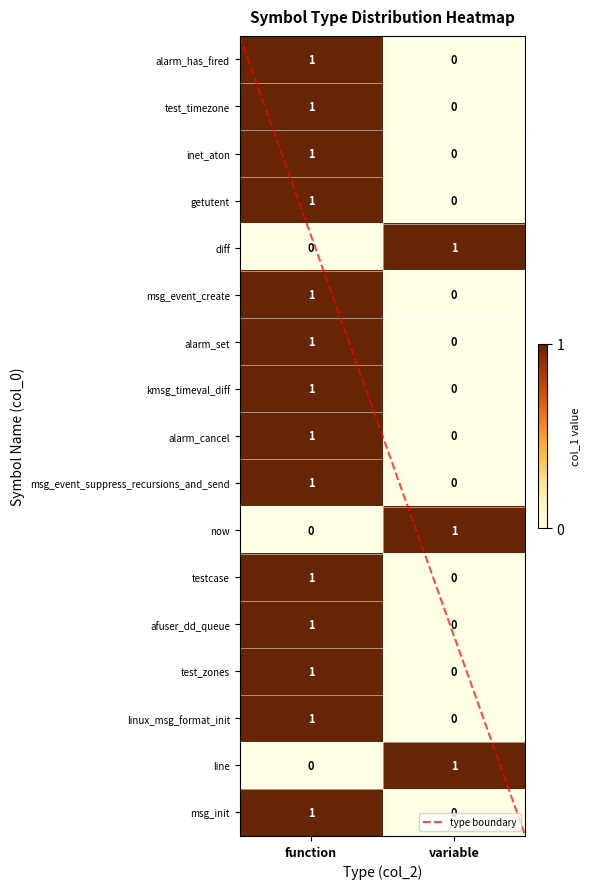

The testcase series shows 0 at variable. True or false?

True